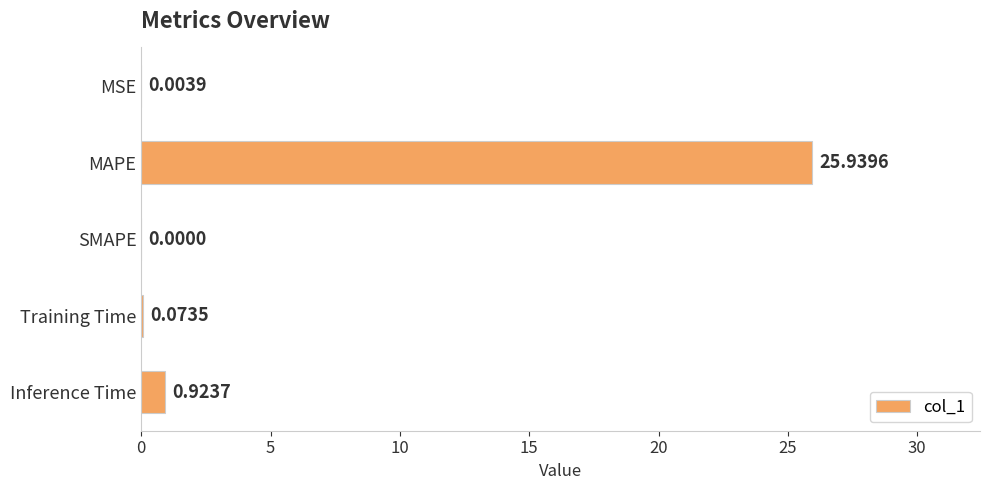

How many positive values are there?

4